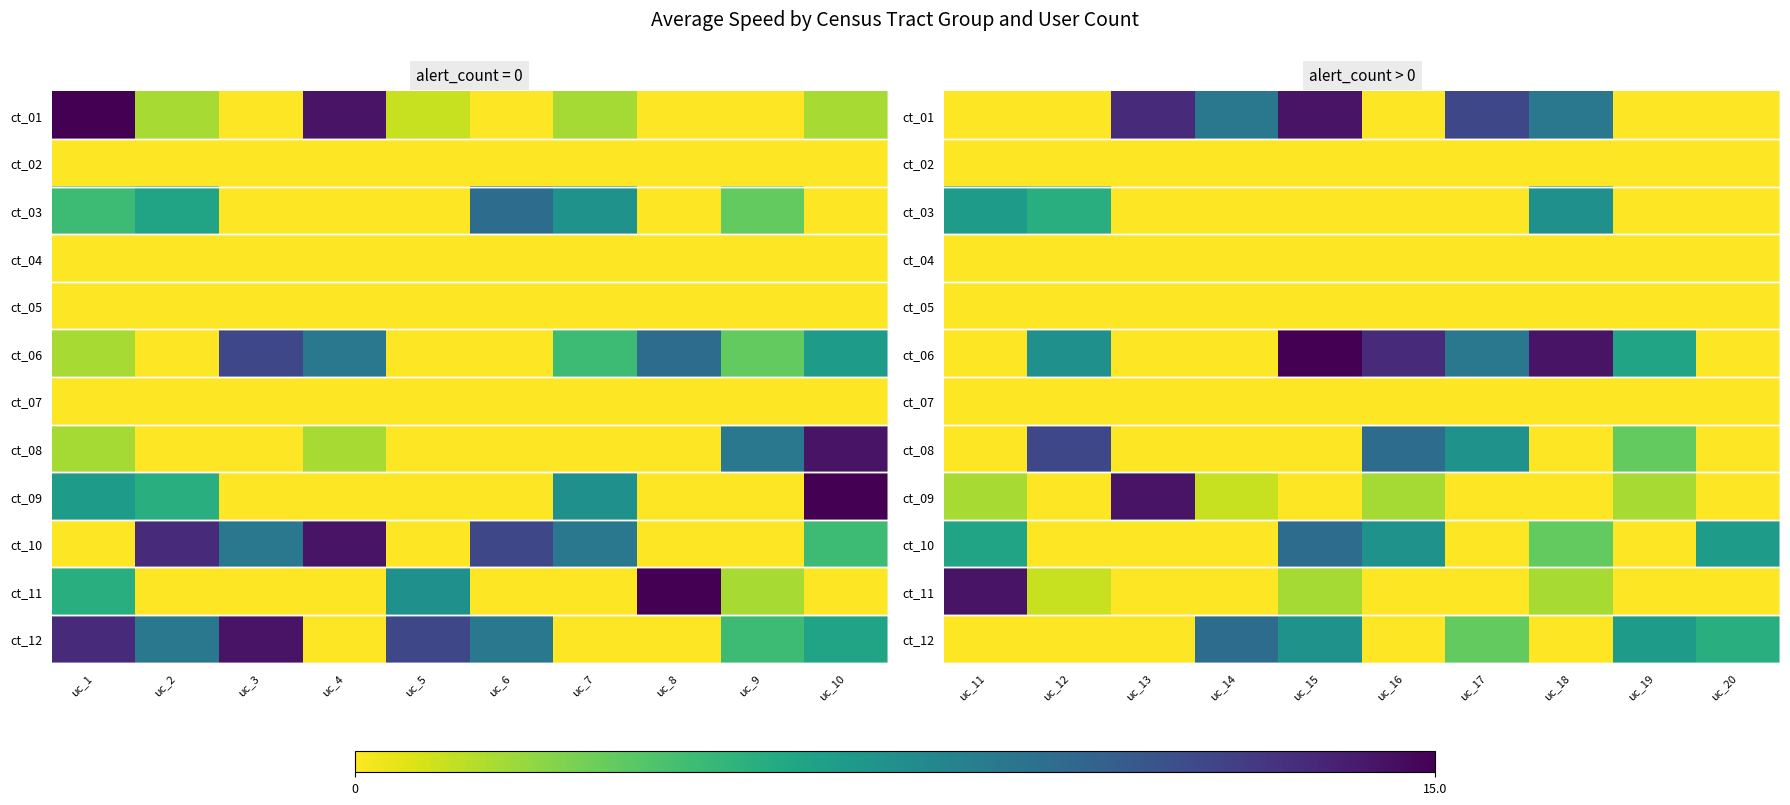

What is the maximum value shown in the chart?

15.0